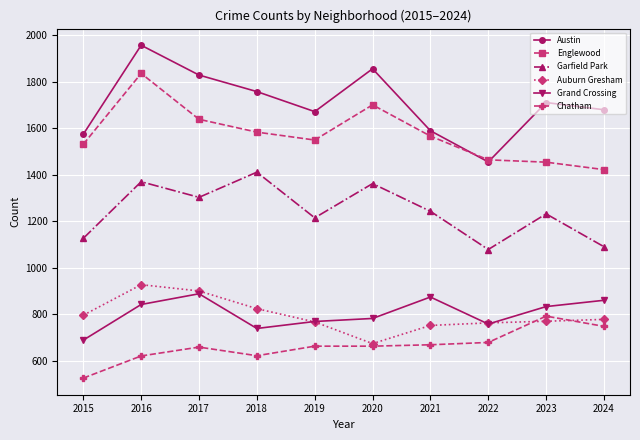

What is the value of the Chatham point at the 5th from the left?

664